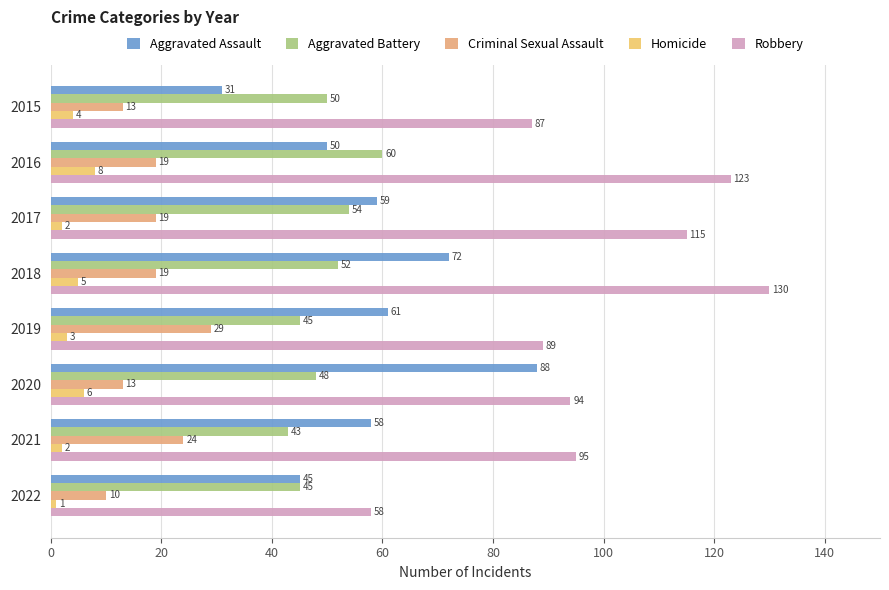

How many data points in Criminal Sexual Assault are less than 19?

3